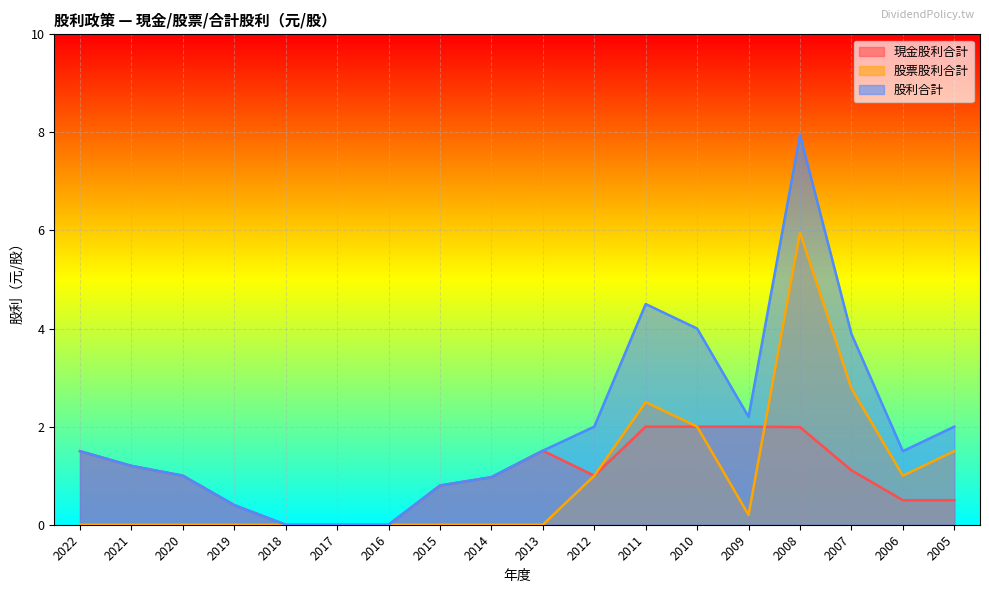

At which category does 現金股利合計 reach its first local valley?

2012